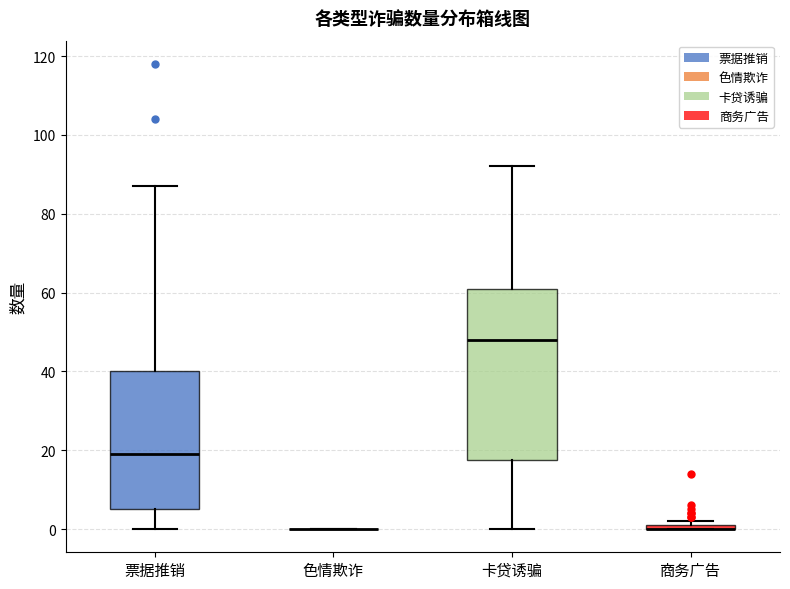

Which box is the tallest, from its lower edge to its upper edge?

卡贷诱骗